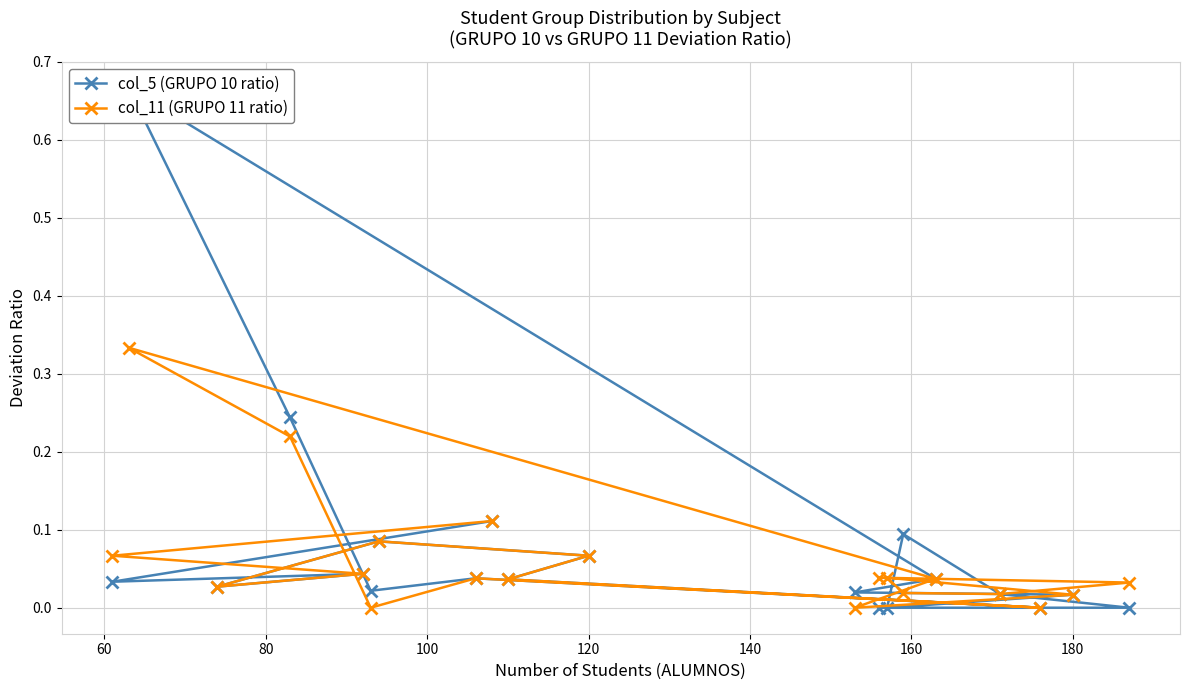

How many distinct data groups are displayed?

2